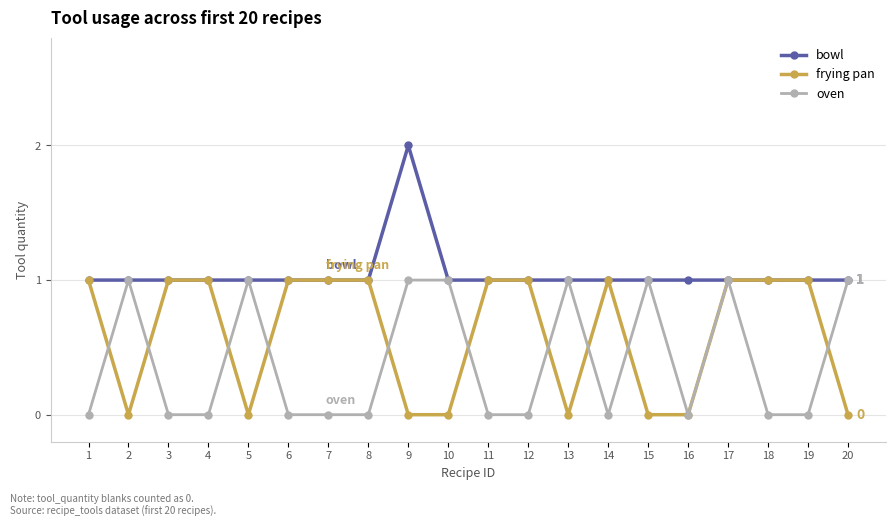

What is the total value across all series at 15?

2